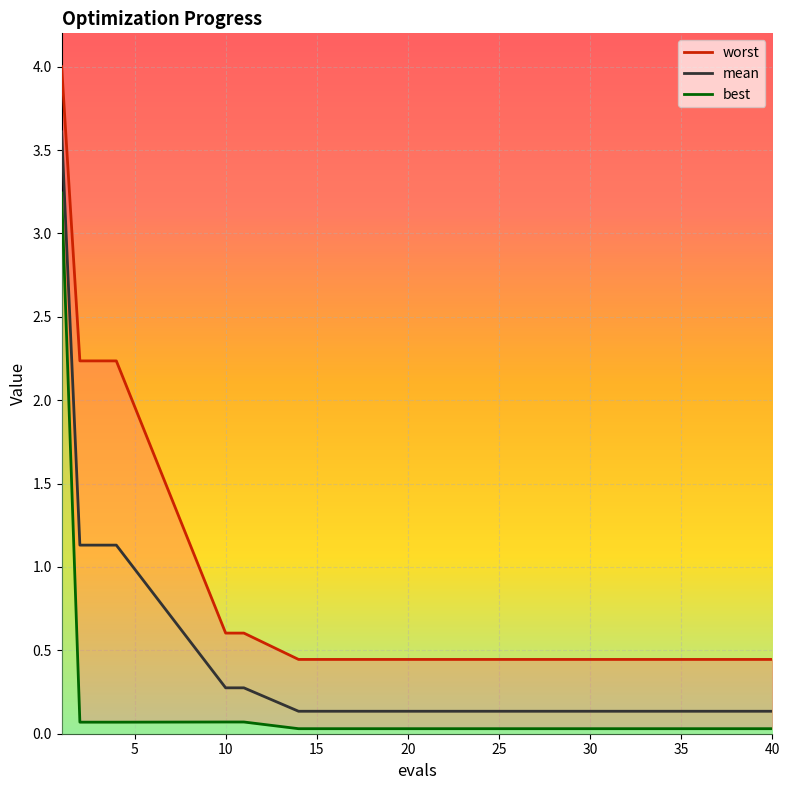

What is the highest value of the worst series?

4.0